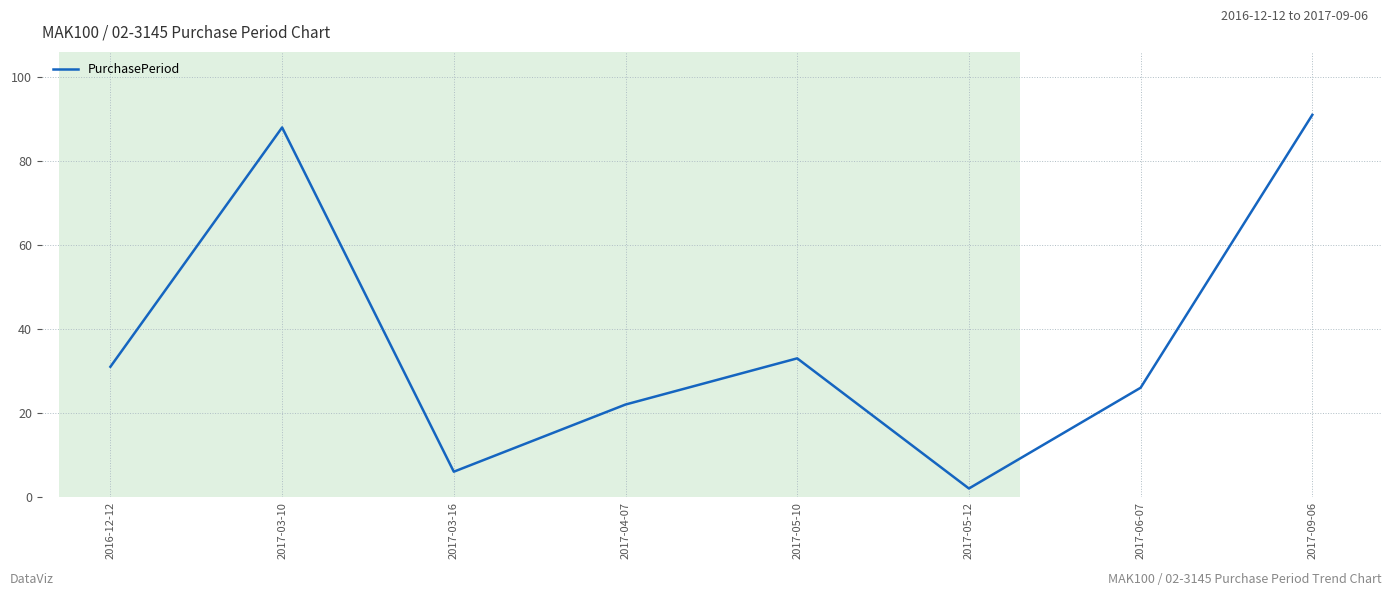

Reading left to right, transcribe all the data shown in this chart.

31	88	6	22	33	2	26	91